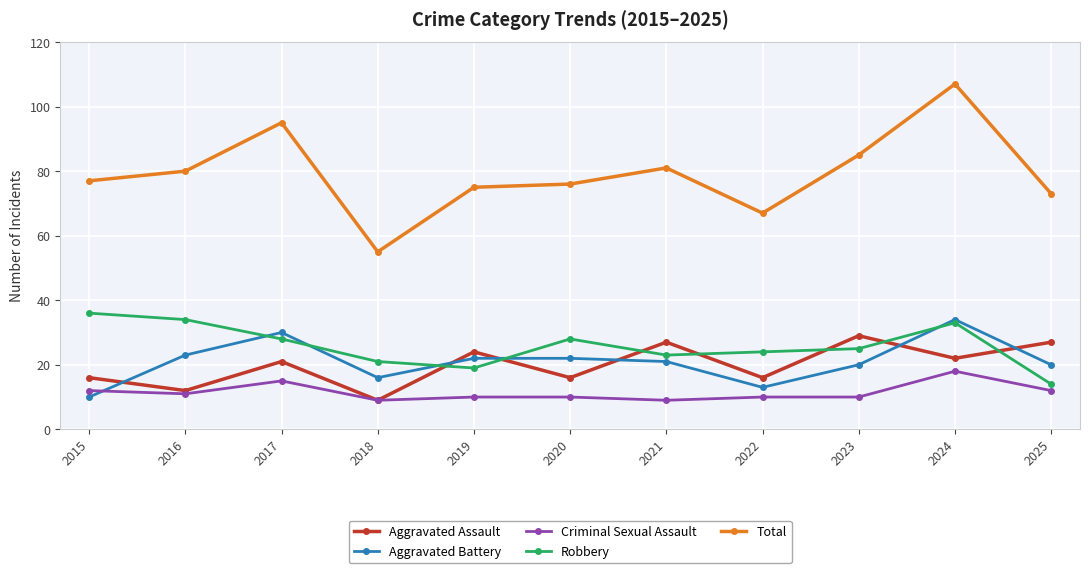

At which label does Aggravated Assault reach its minimum?

2018